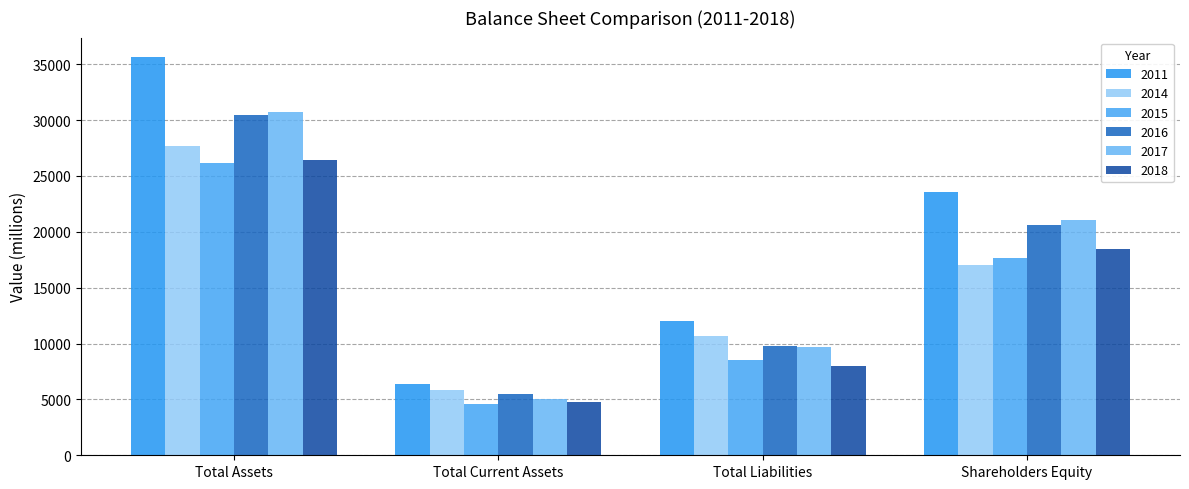

What is the sum of all 2018 values?

57549